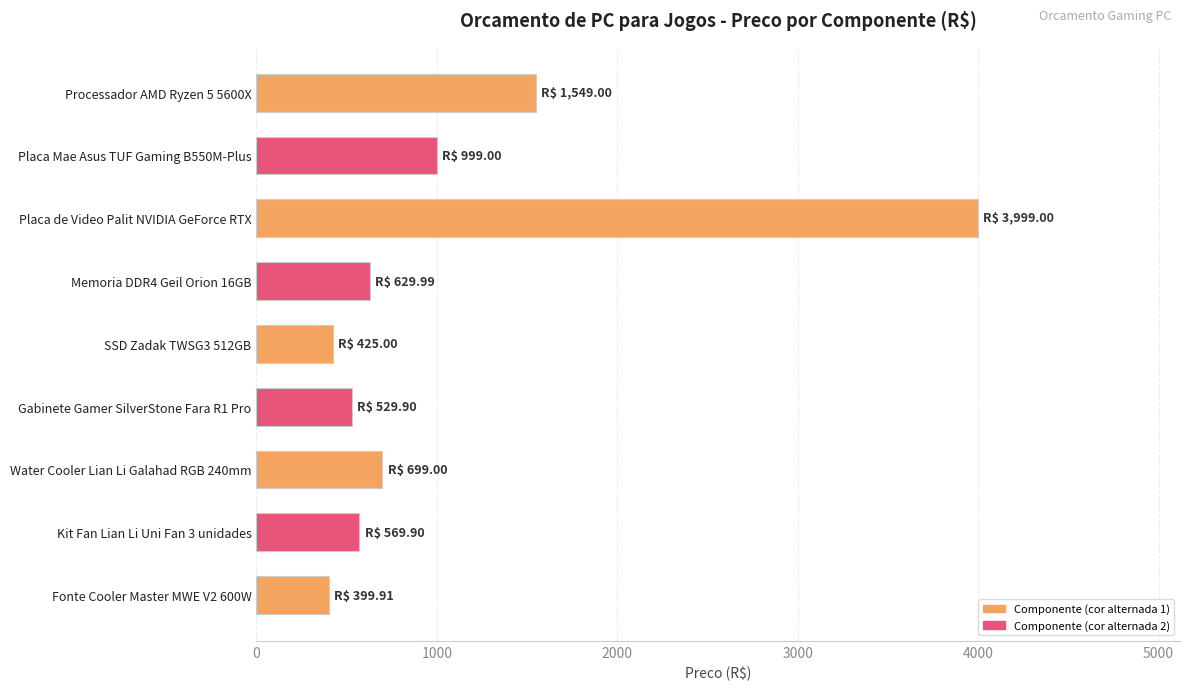

How many data points are less than 629?

4